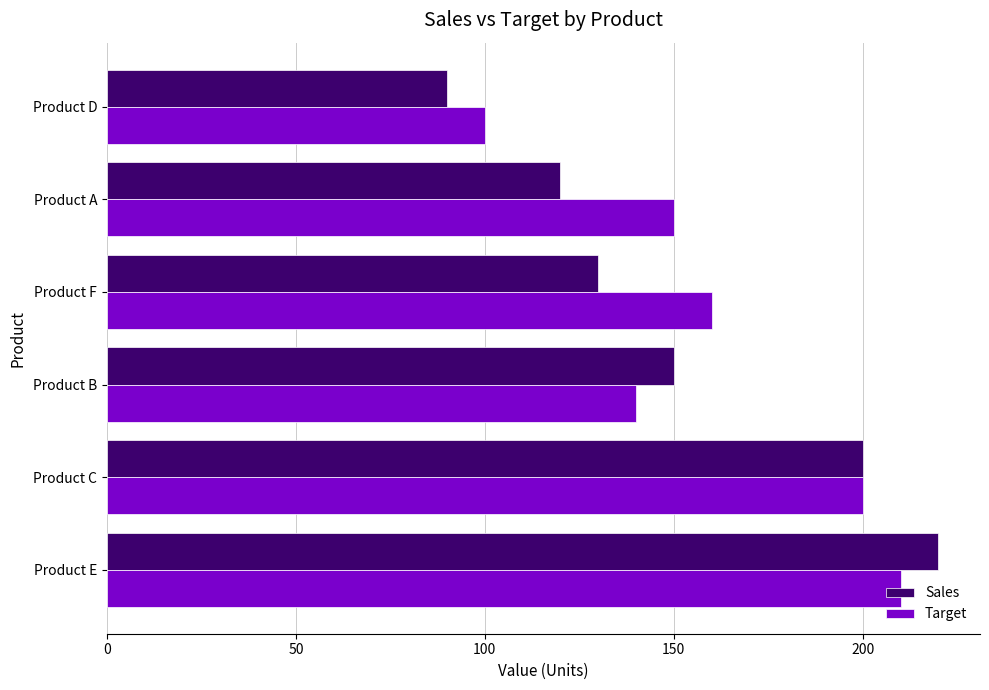

Where is Sales nearest to the value 155?

Product B